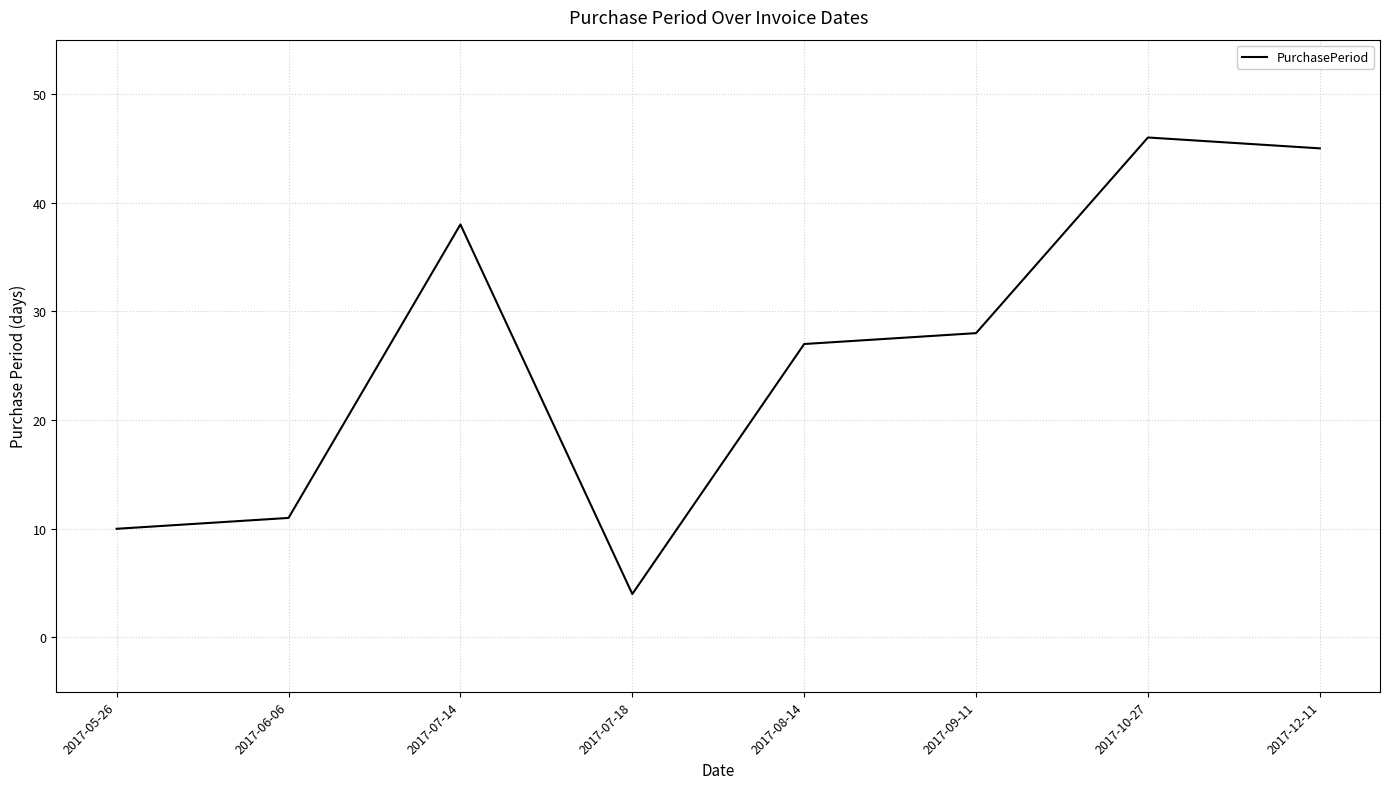

Is it true that the value at 2017-09-11 is 28?

True